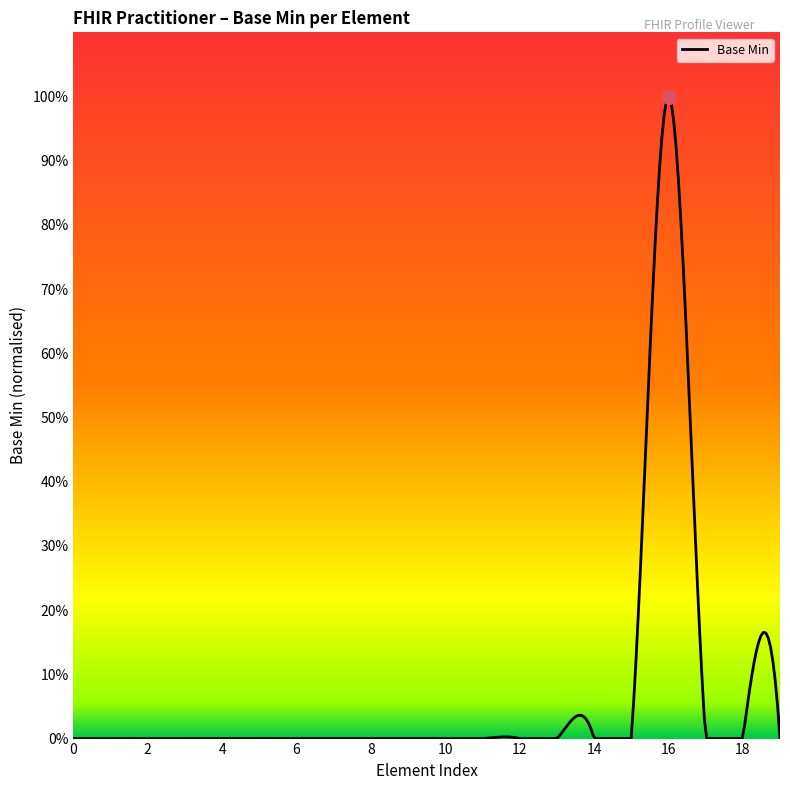

What is the maximum value shown in the chart?

1